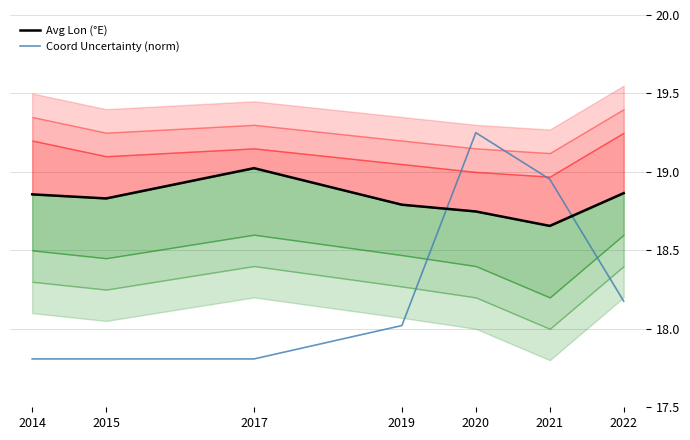

Rank the series by their average value, from highest to lowest.

Avg Lon (°E), Coord Uncertainty (norm)